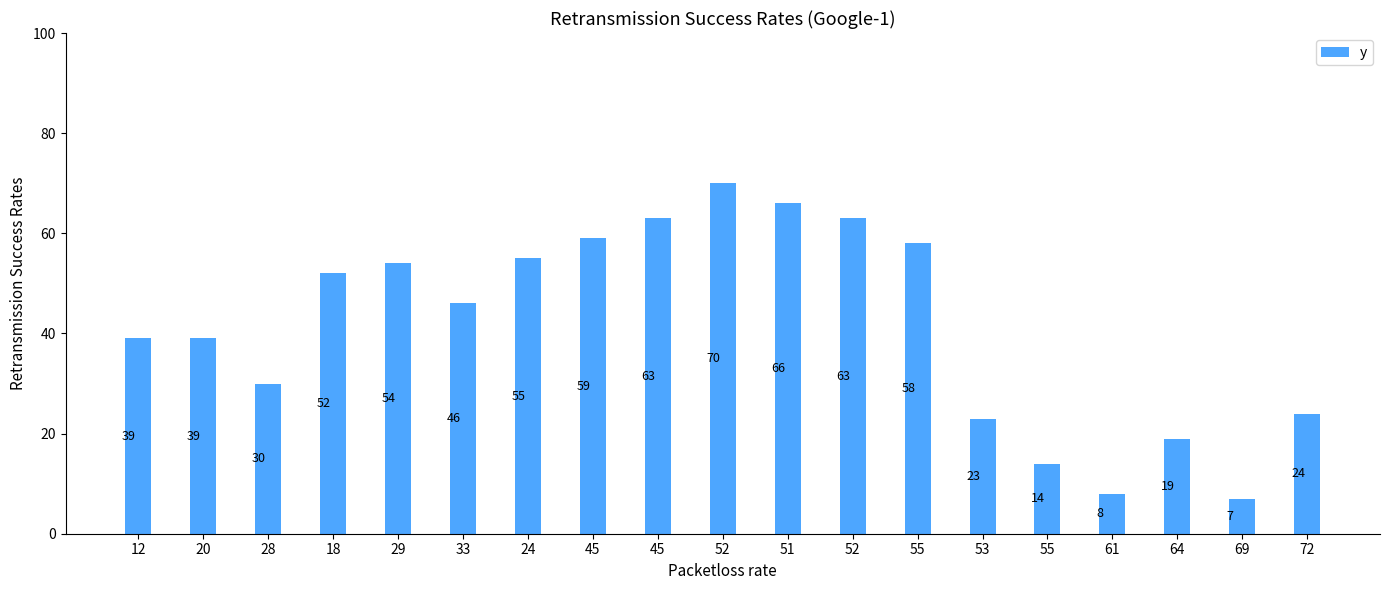

What is the value of the 17th bar from the left?

19